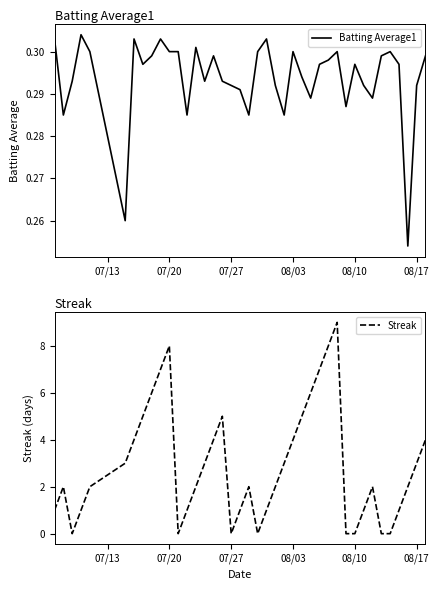

Is the value of Streak at 39 greater than the value of Batting Average1 at 37?

Yes